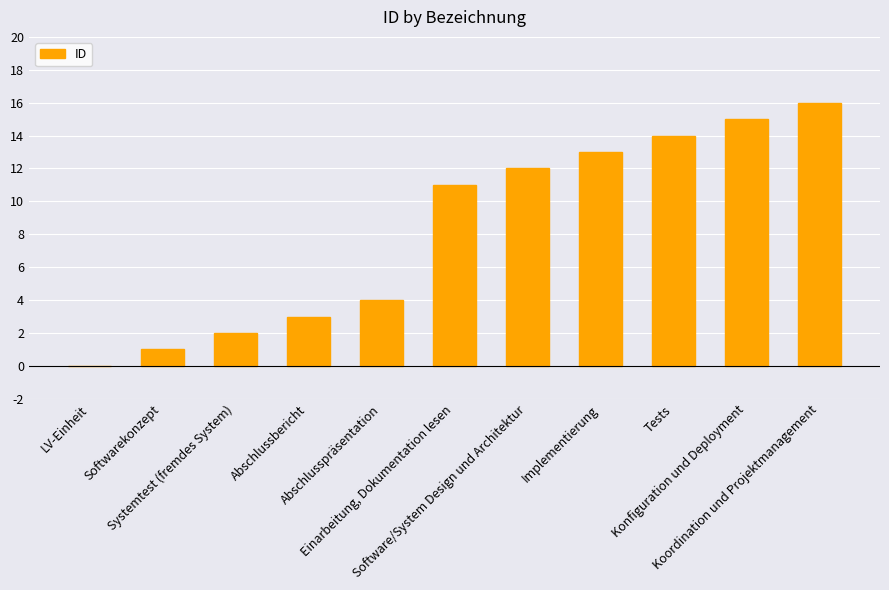

Reading left to right, list all the values displayed in this chart.

LV-Einheit=0	Softwarekonzept=1	Systemtest (fremdes System)=2	Abschlussbericht=3	Abschlusspräsentation=4	Einarbeitung, Dokumentation lesen=11	Software/System Design und Architektur=12	Implementierung=13	Tests=14	Konfiguration und Deployment=15	Koordination und Projektmanagement=16